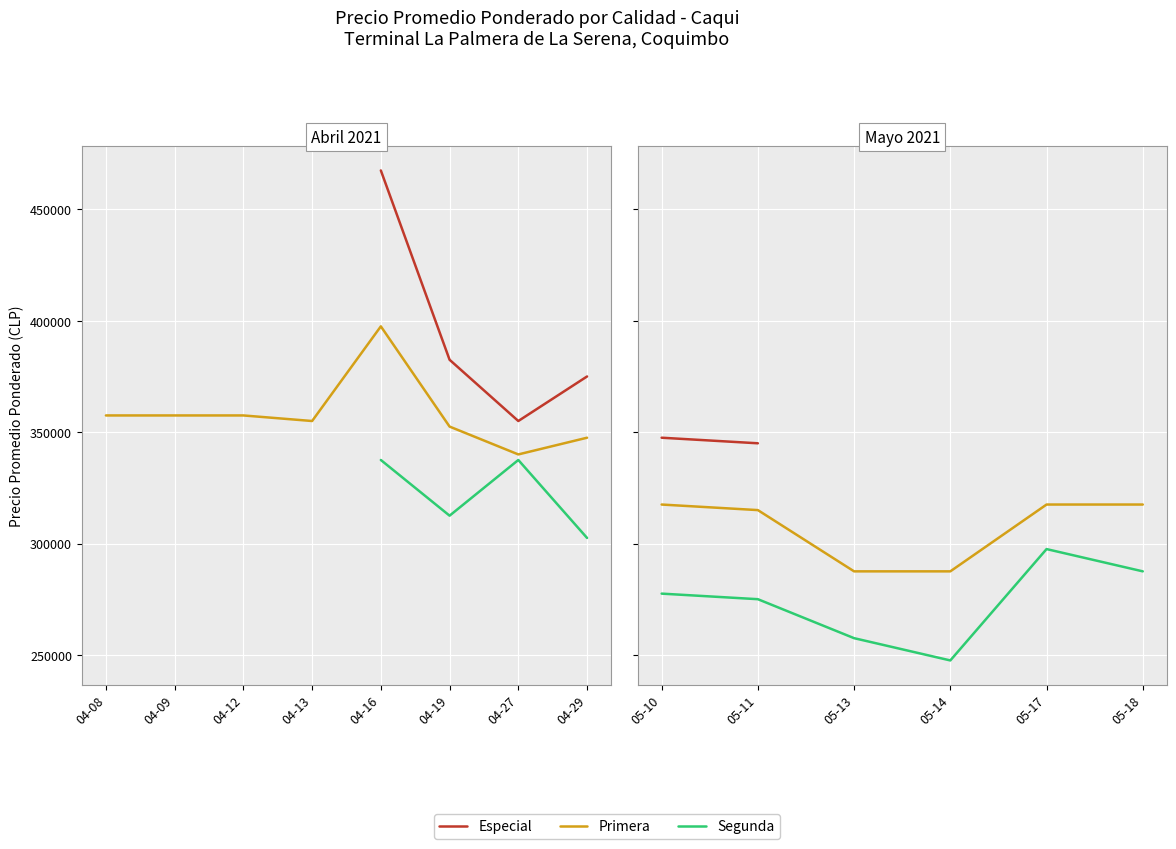

Rank the series at 05-11 from lowest to highest value.

Segunda, Primera, Especial